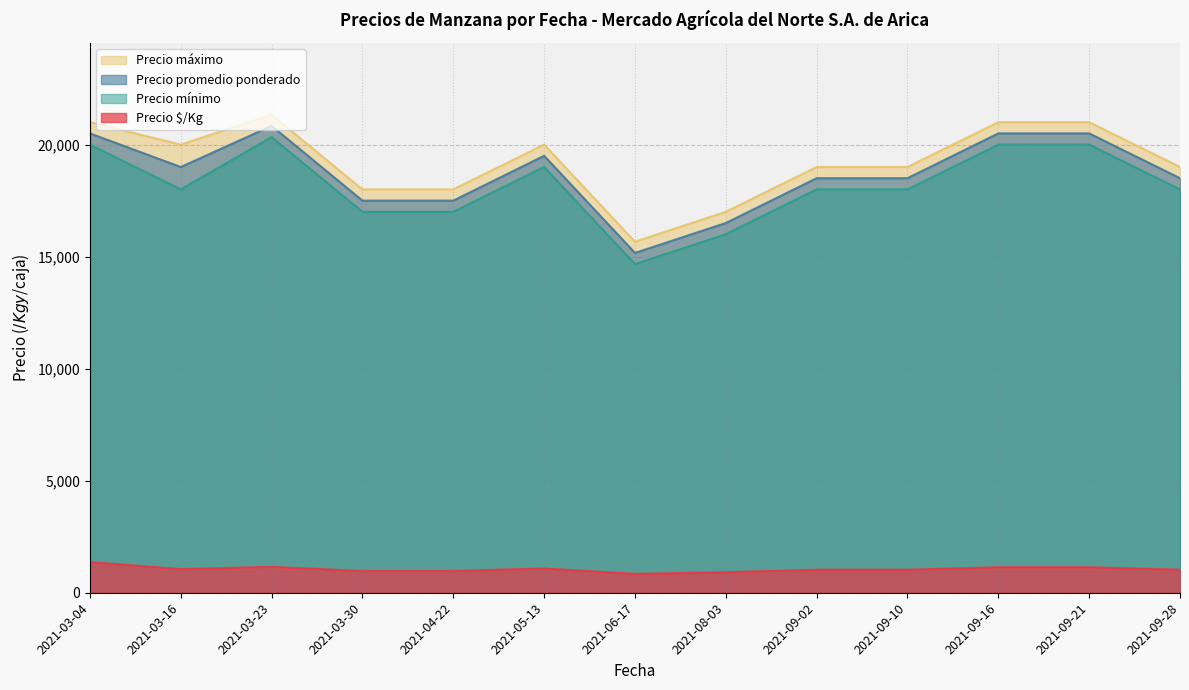

What is the total value across all series at 2021-08-03?

50417.0